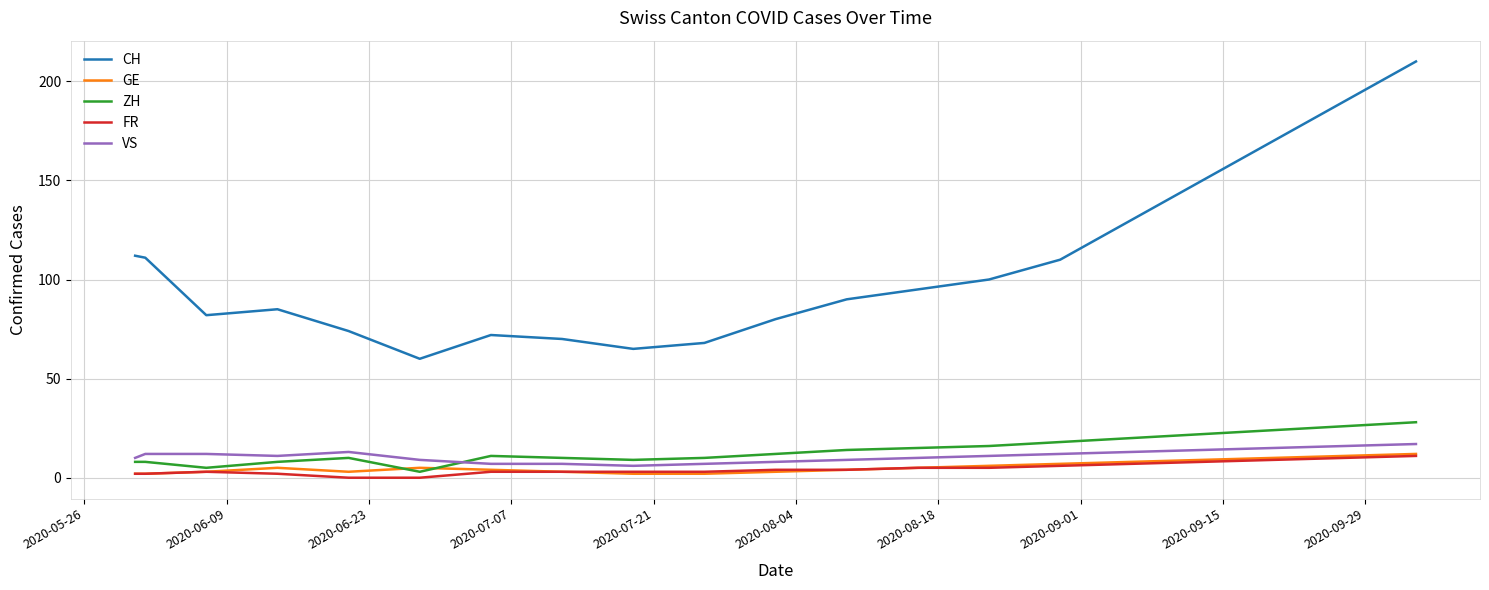

Which series has the largest total across all categories?

CH